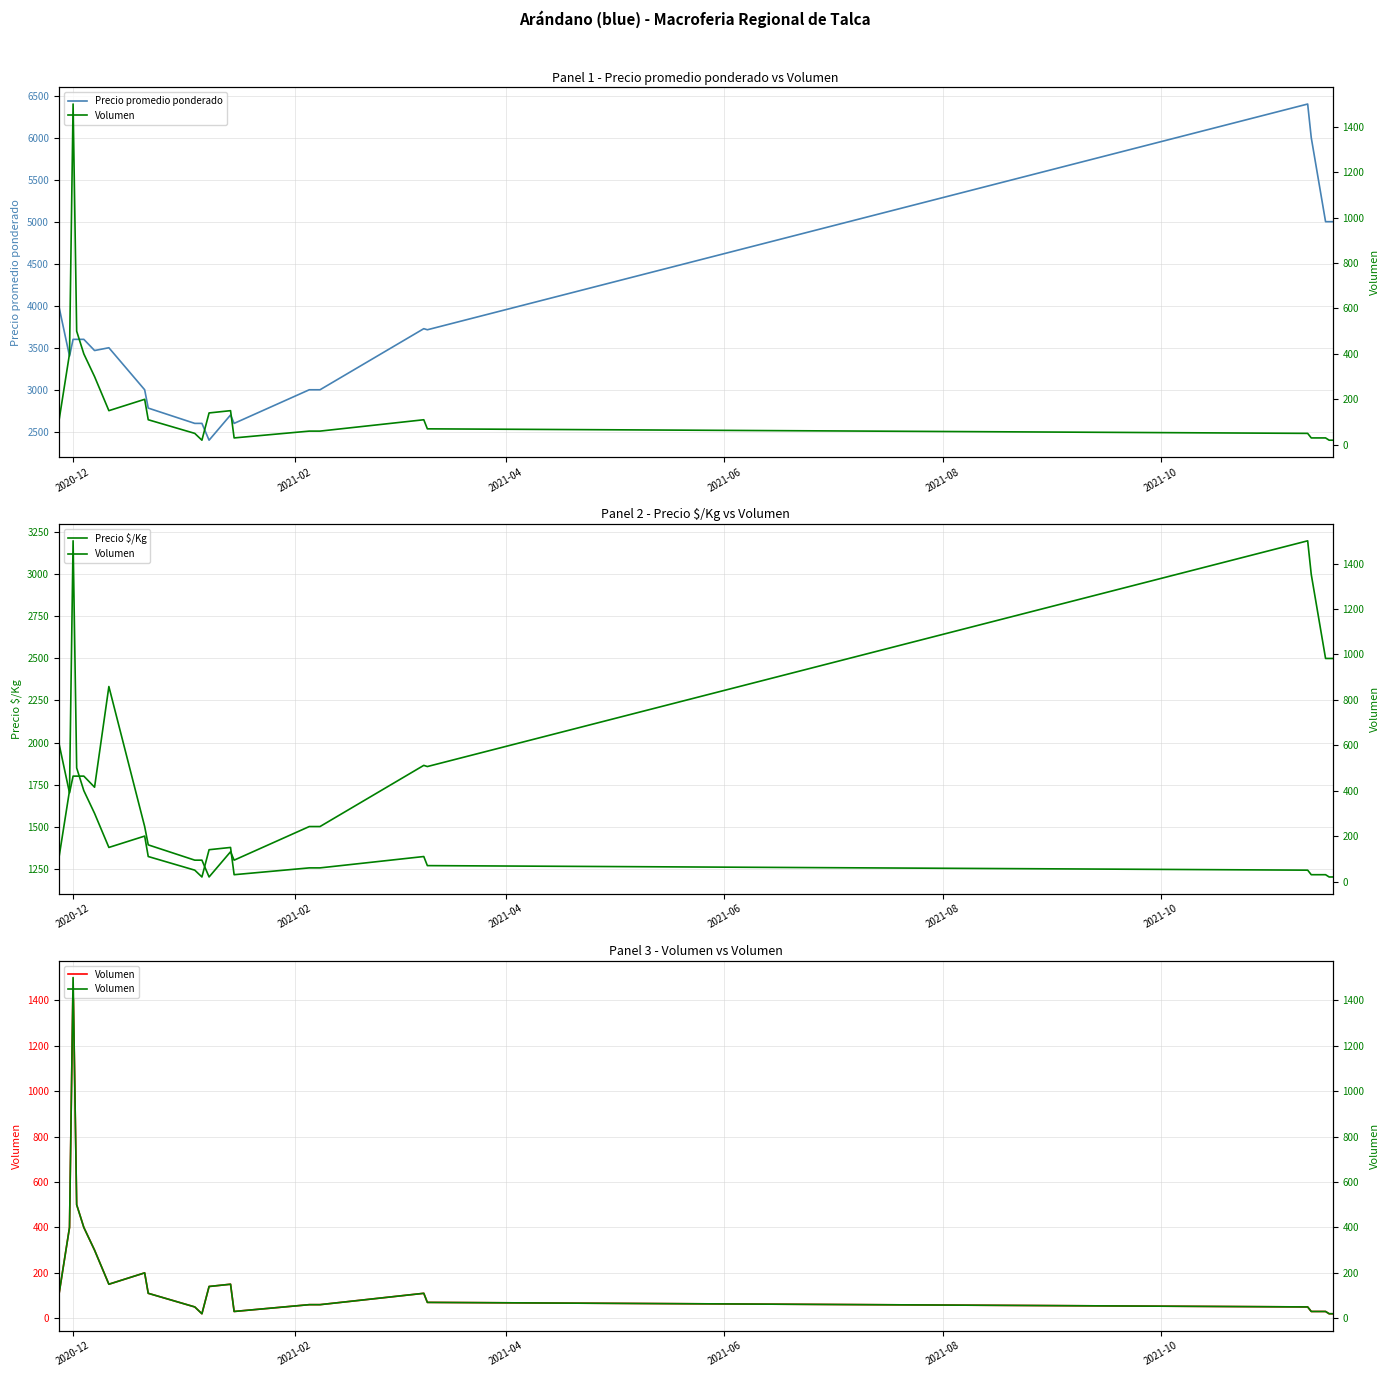

Does the chart display data point markers on the line(s)?

No